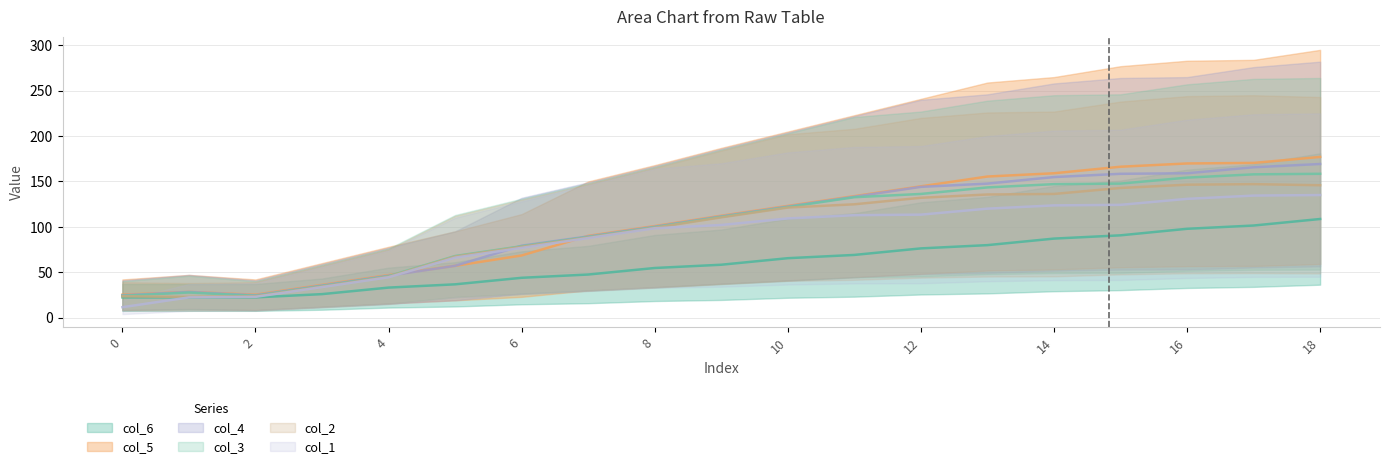

How many interior local valleys does the col_4 series have?

1